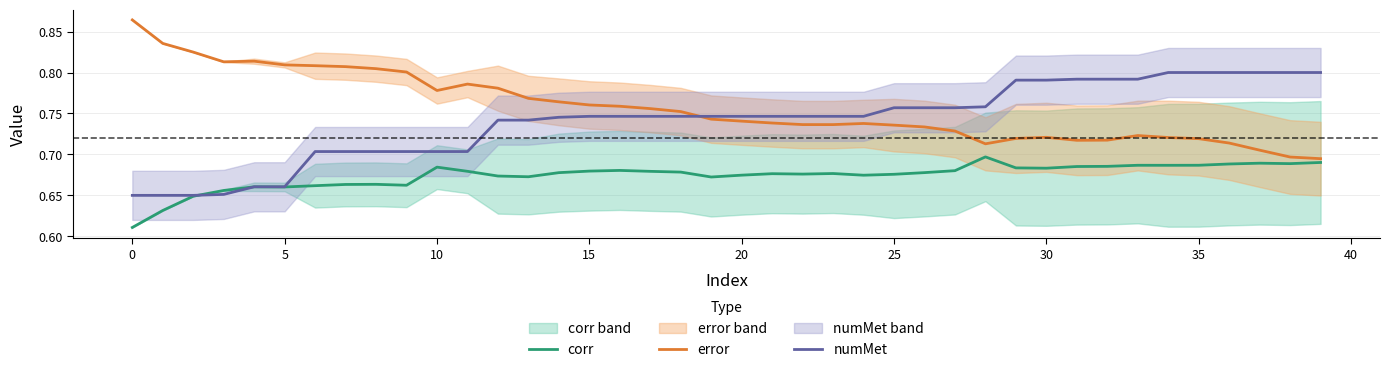

Which series has the widest spread of values?

error